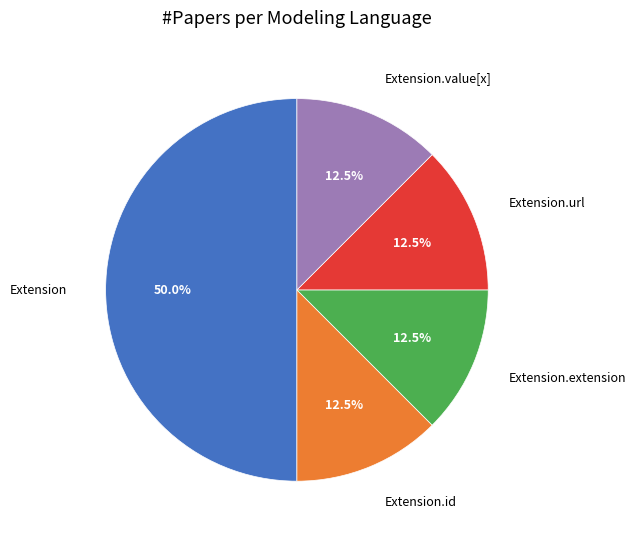

To the nearest percent, what is the combined percentage of Extension.value[x] and Extension.url?

25%